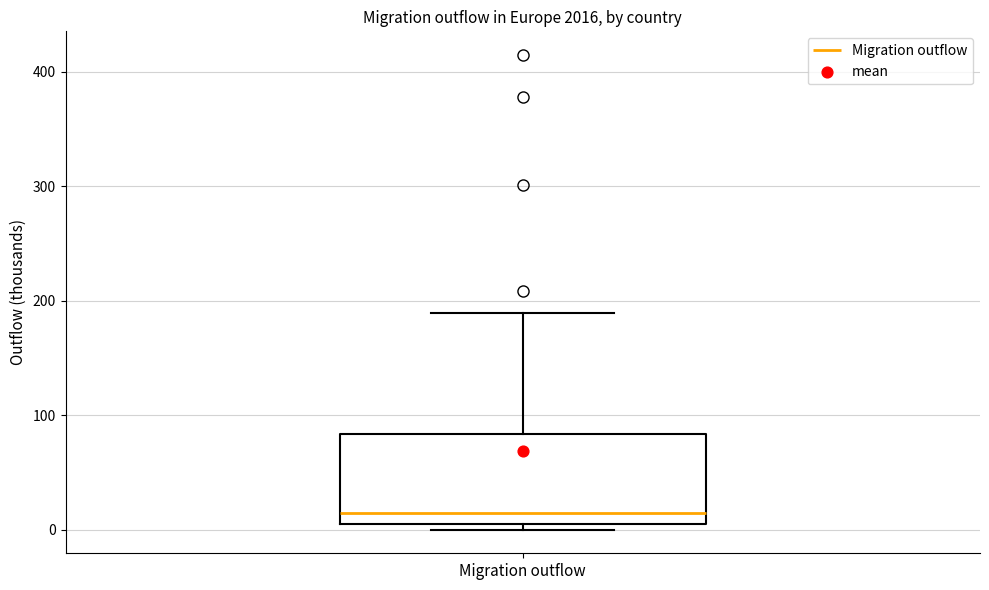

Read this box plot against the y-axis: the position of the median line, the range covered by the box, and the ends of both whiskers. The values are not printed on the chart, so give them approximately, as read against the axis.

median 10, box 0 to 80, whiskers 0 (just below the box's lower edge) to 190